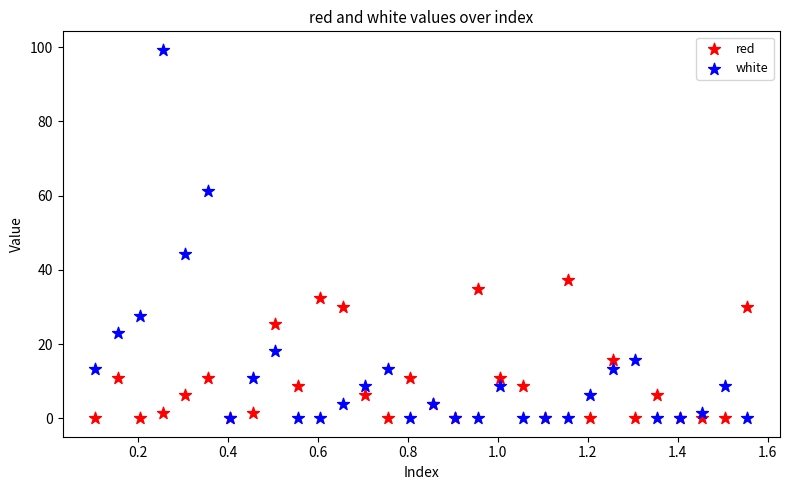

Across all series, what Y value is closest to 49?

44.4